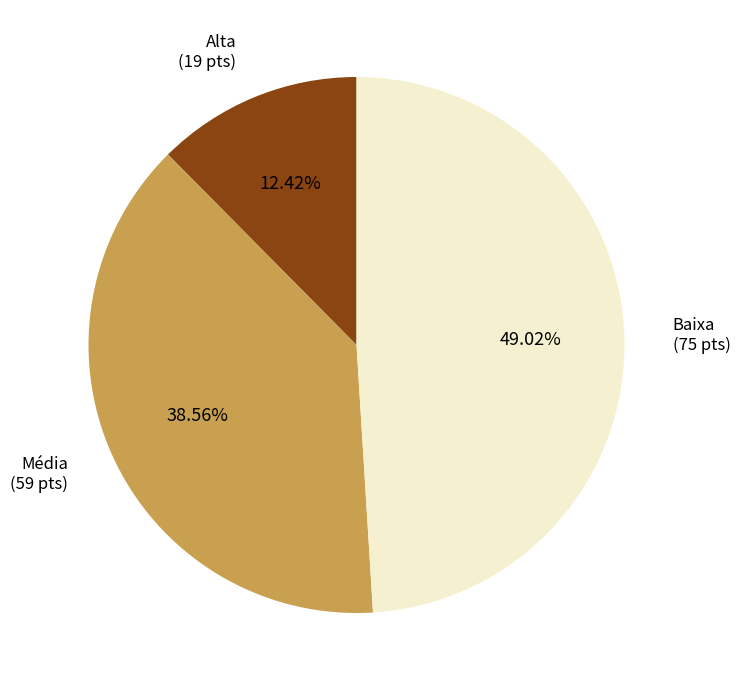

Is there any slice that represents more than half of the pie?

No